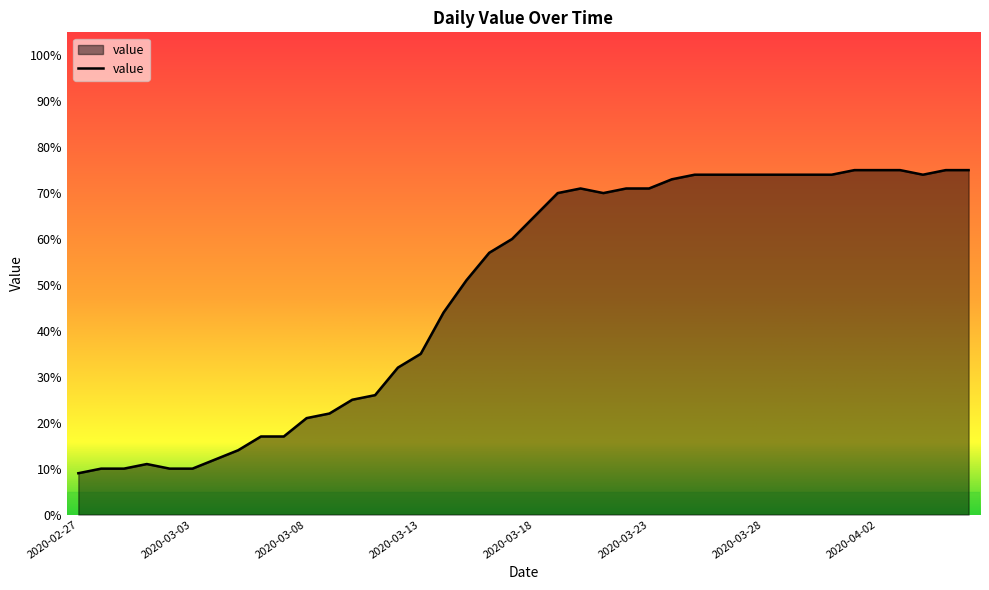

What is the maximum value shown in the chart?

75